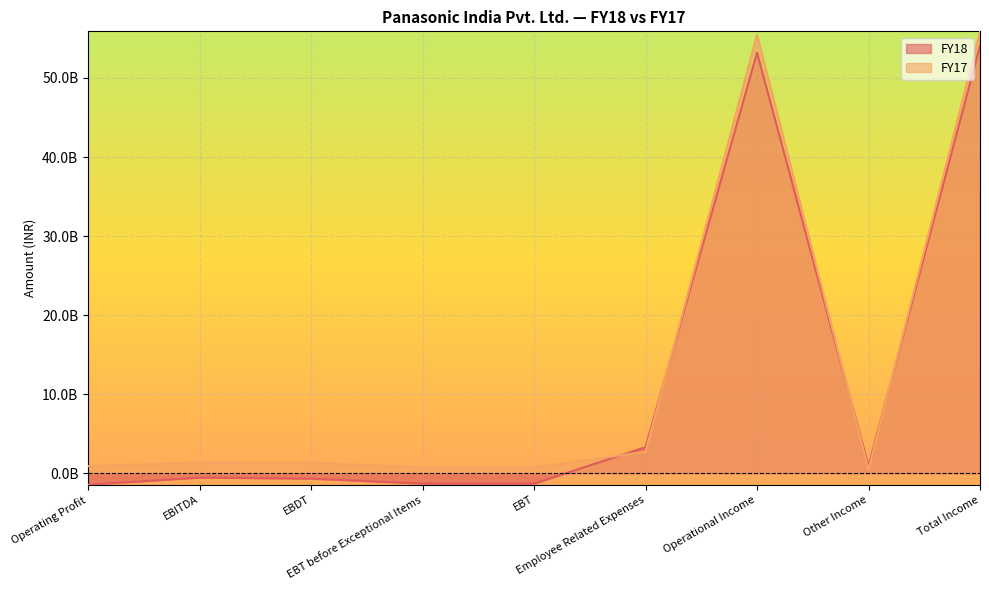

Is it true that FY18 equals 96660935776 at Total Income?

False